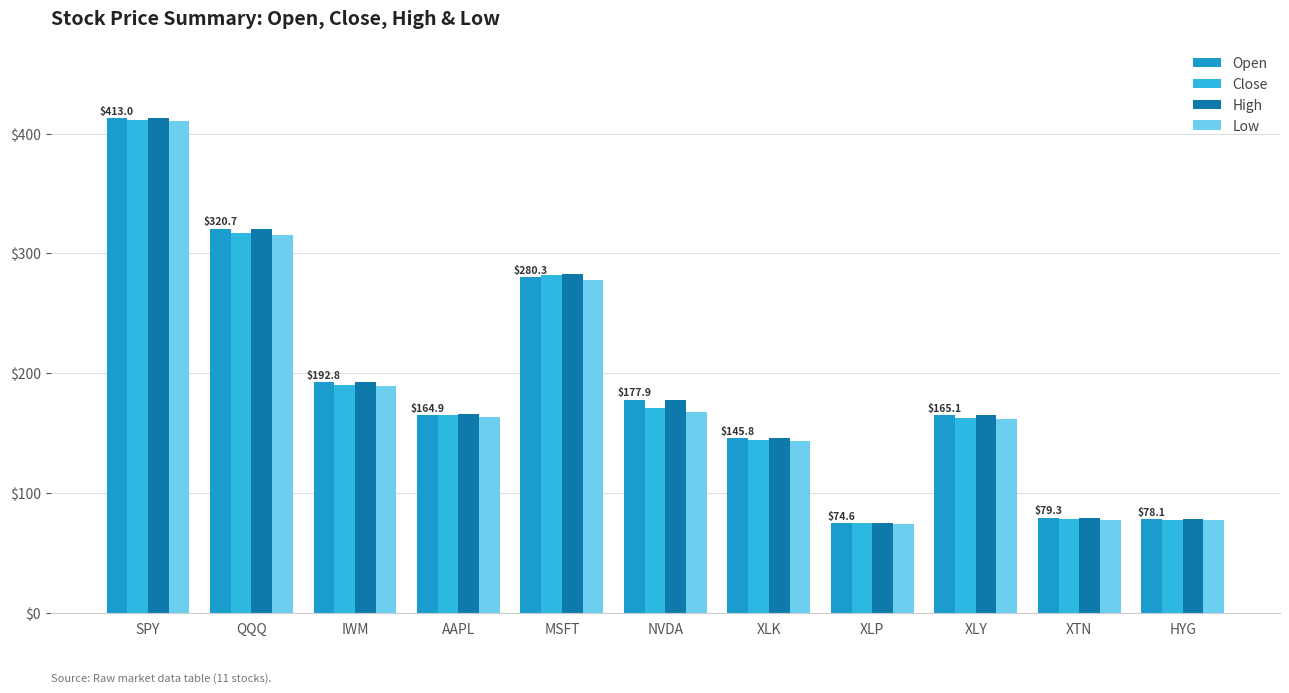

At which category is the sum across all series the highest?

SPY